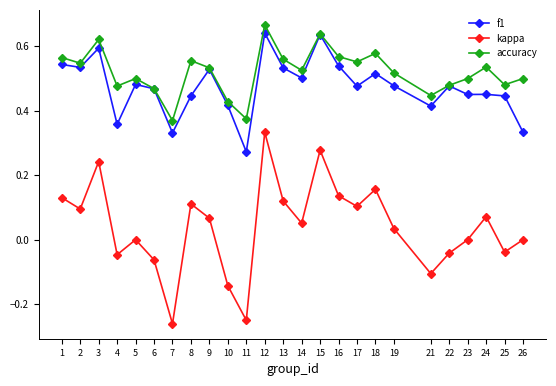

True or false: accuracy and kappa cross at least once.

False